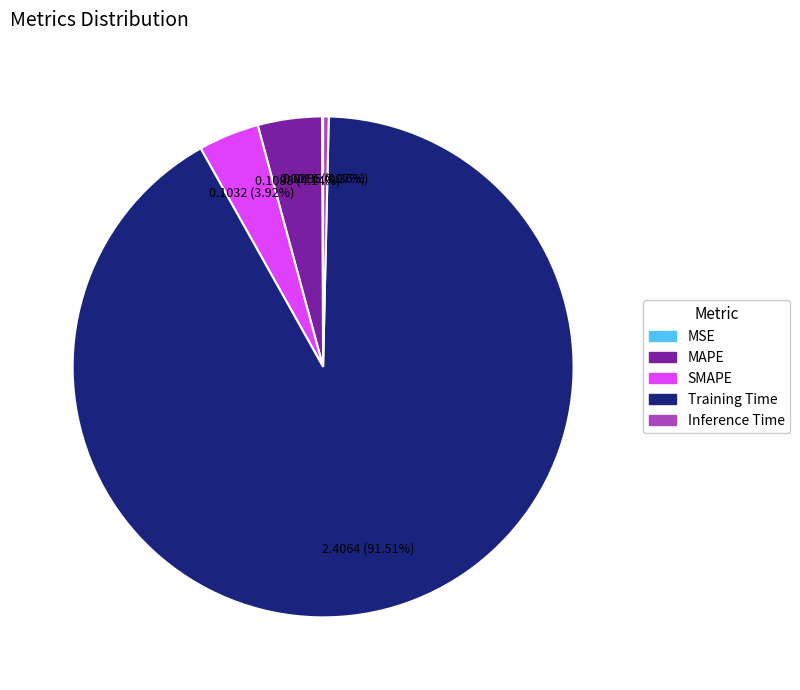

Between Training Time and MAPE, which is larger?

Training Time